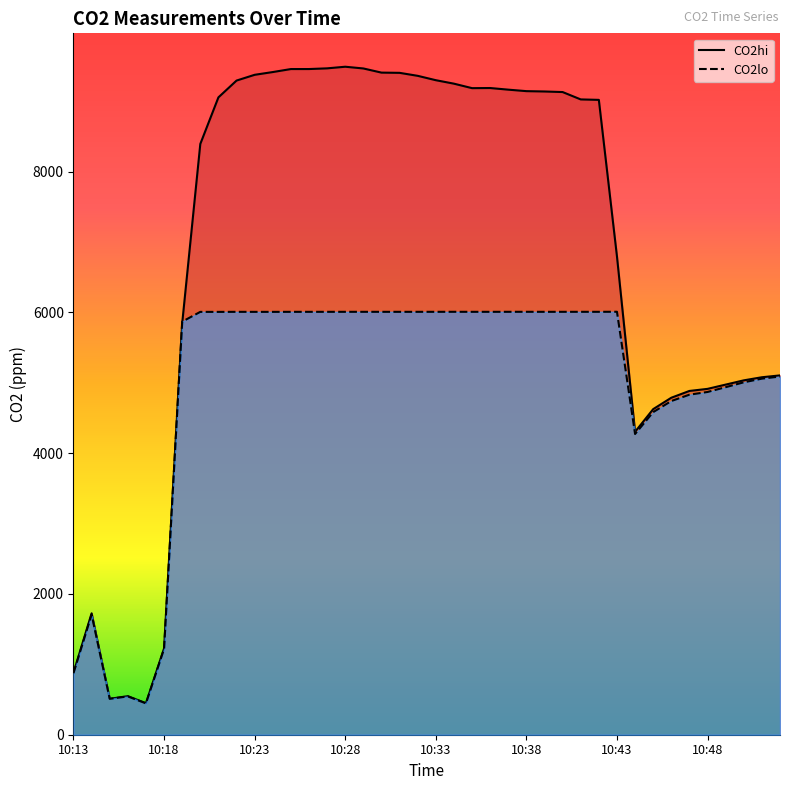

What is the total value across all series at 37?

10043.2